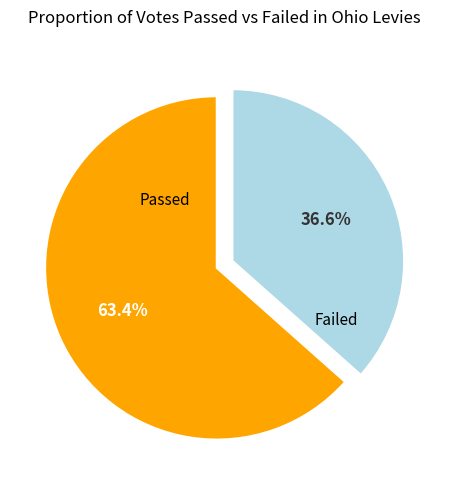

Approximately how many times larger is the value at Failed compared to Passed?

0.6